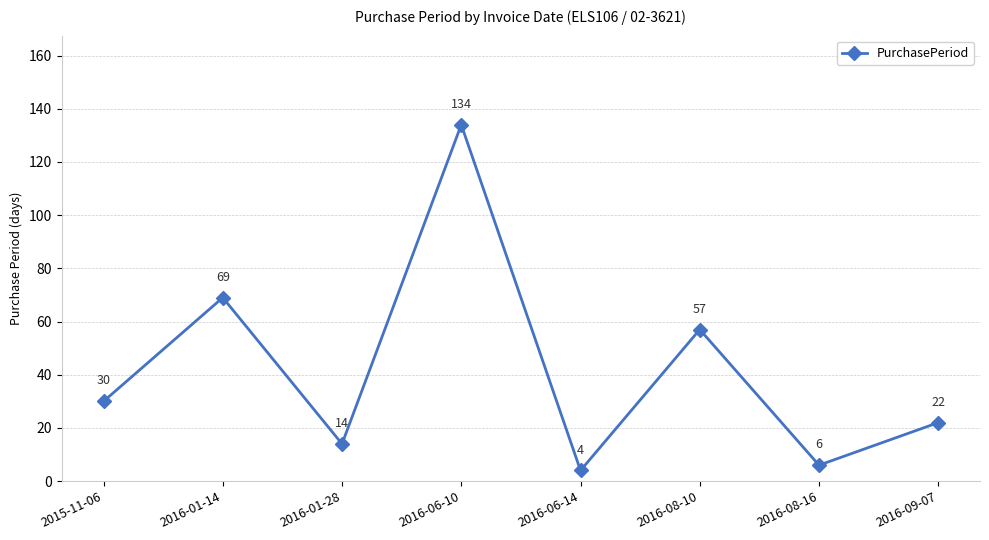

Where is the first local minimum?

2016-01-28